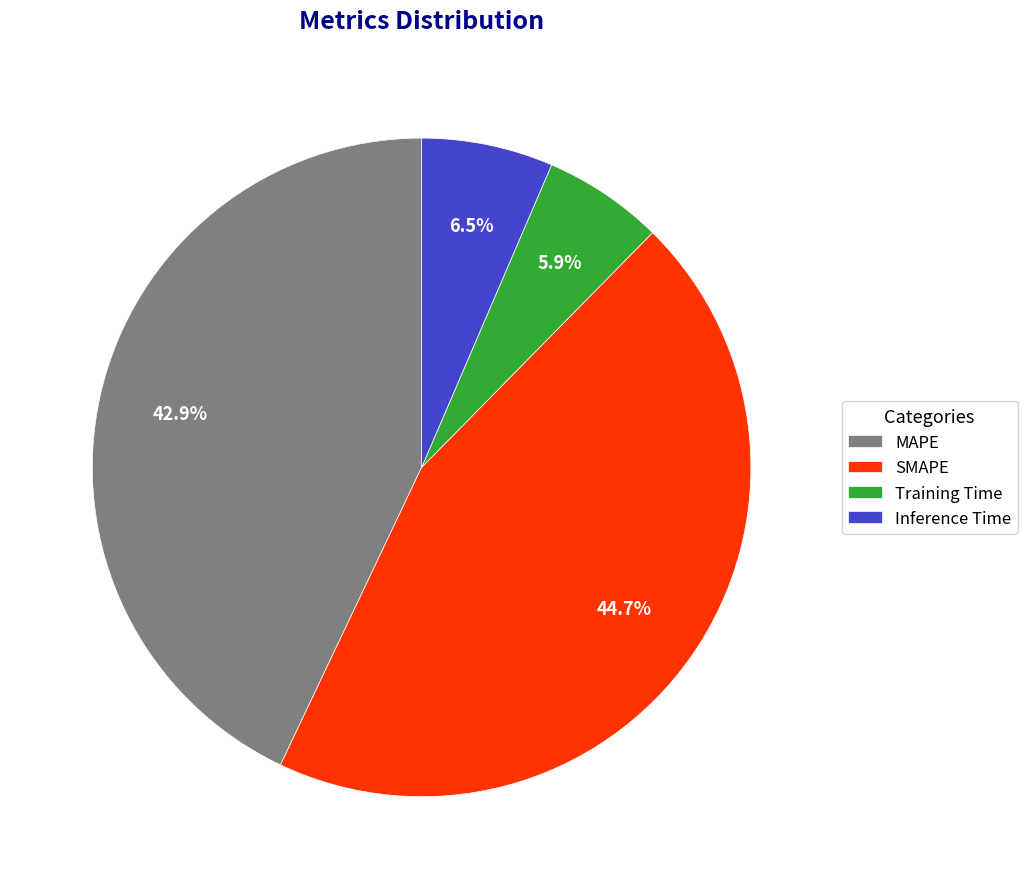

Is Training Time the majority of the pie?

No